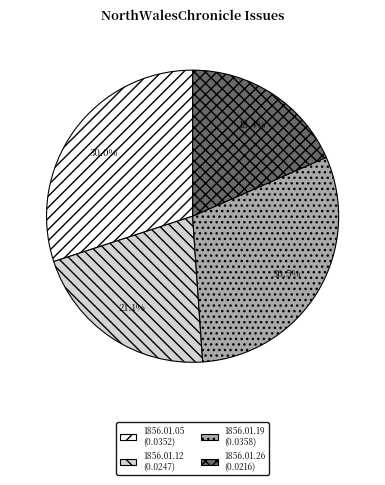

Is there any slice that represents more than half of the pie?

No